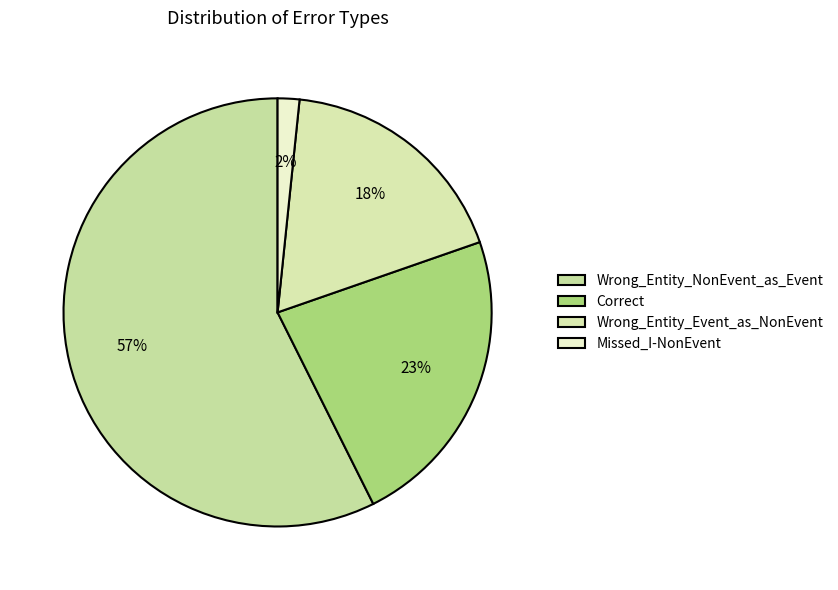

How many segments does this pie chart have?

4